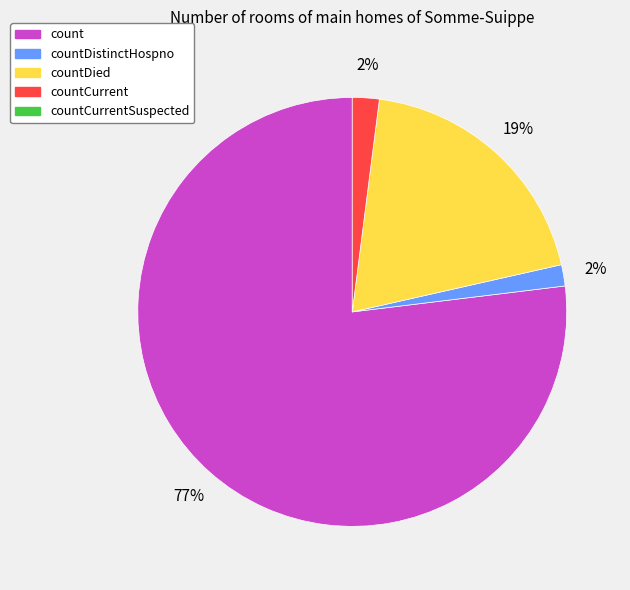

To the nearest percent, what is the average slice percentage?

25%